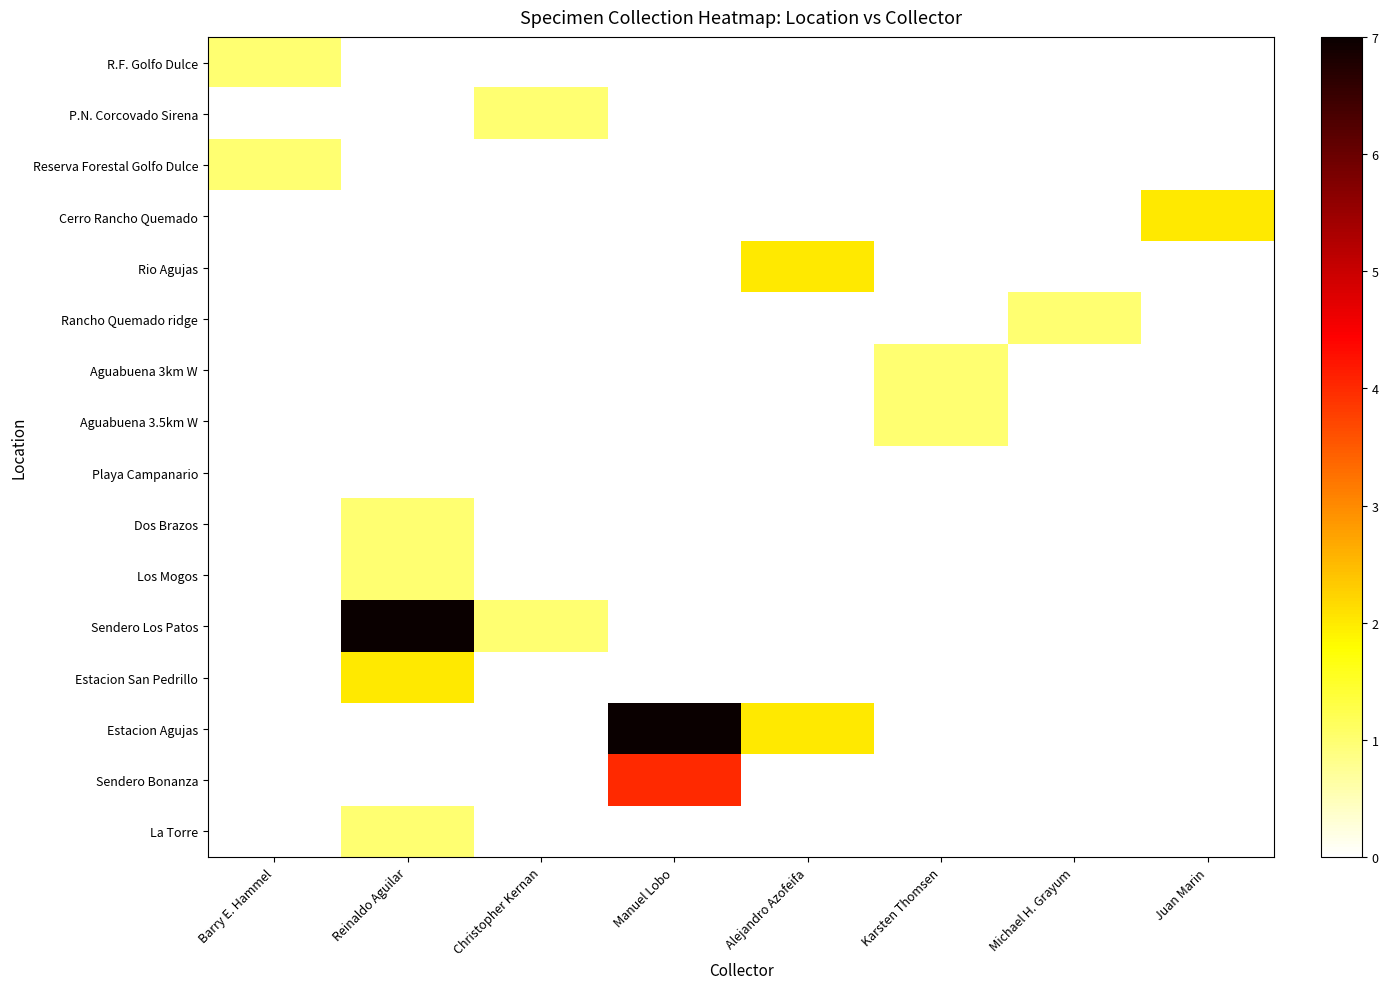

At which category does the chart reach its peak across all series?

Reinaldo Aguilar